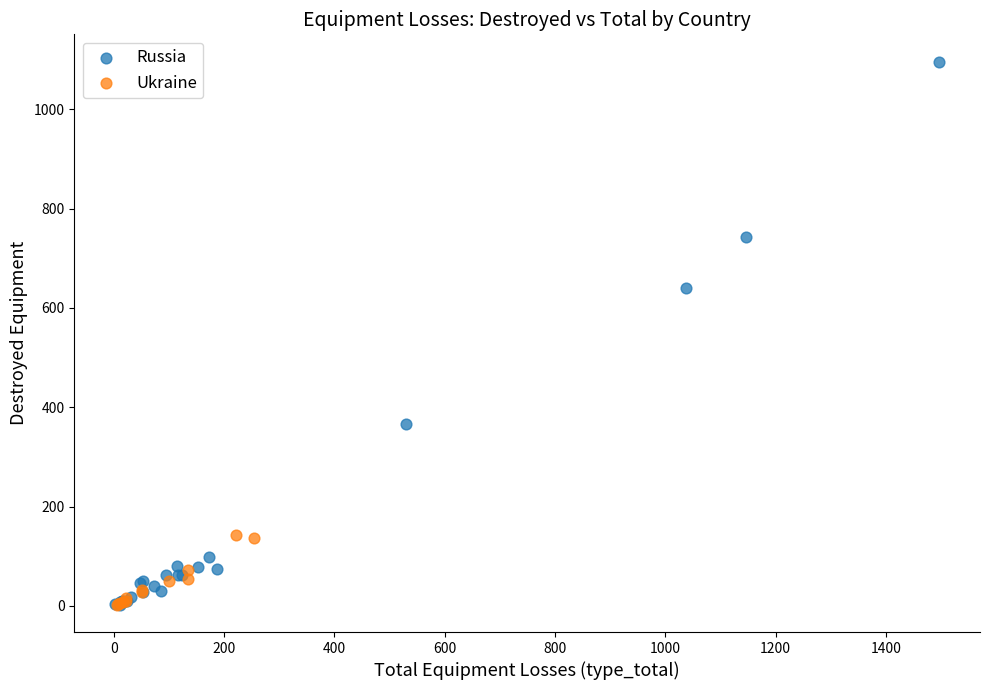

Which series has the widest spread of Y values?

Russia